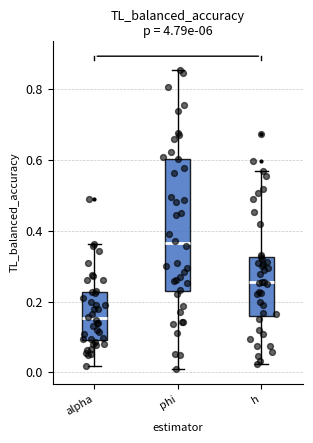

Which box has the highest median line?

phi